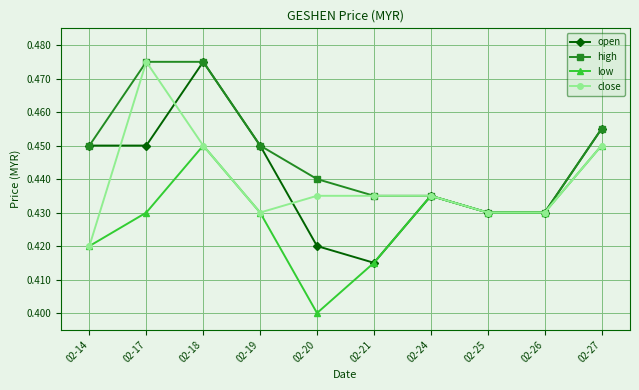

What are all the series names shown in the legend?

open, high, low, close